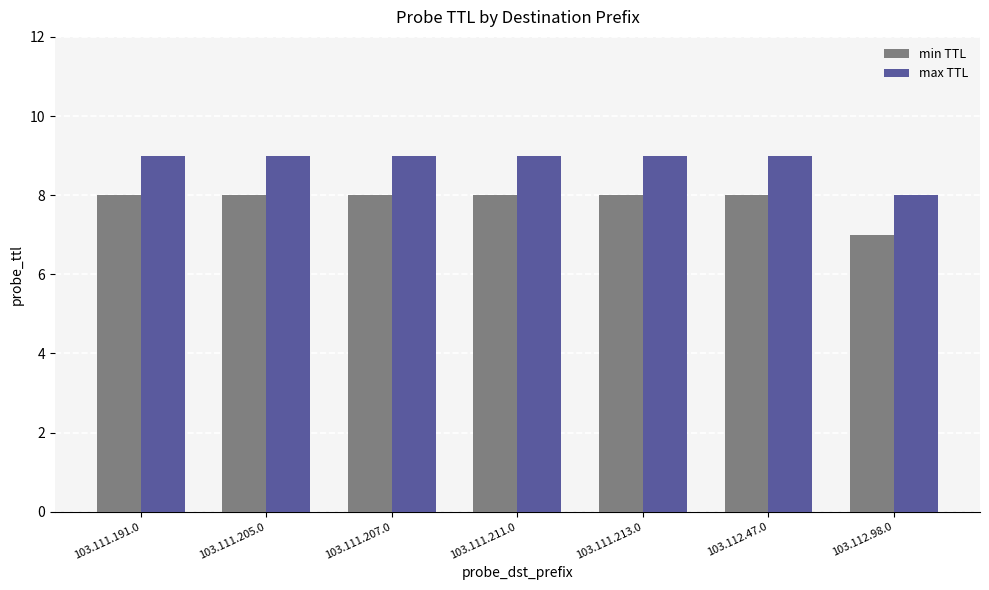

Reading left to right, what are all the values shown in this chart?

min TTL: 8	8	8	8	8	8	7
max TTL: 9	9	9	9	9	9	8